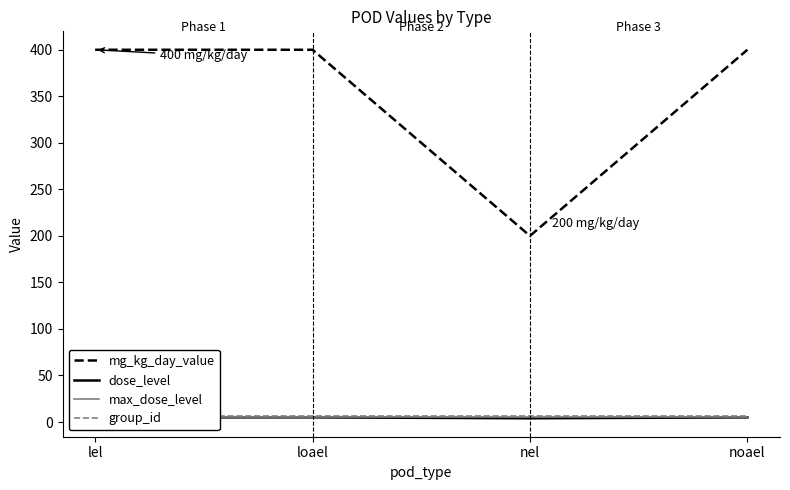

Reading right to left, extract all data points from this chart.

mg_kg_day_value: noael=400	nel=200	loael=400	lel=400
dose_level: noael=5	nel=4	loael=5	lel=5
max_dose_level: noael=5	nel=5	loael=5	lel=5
group_id: noael=6	nel=6	loael=6	lel=6